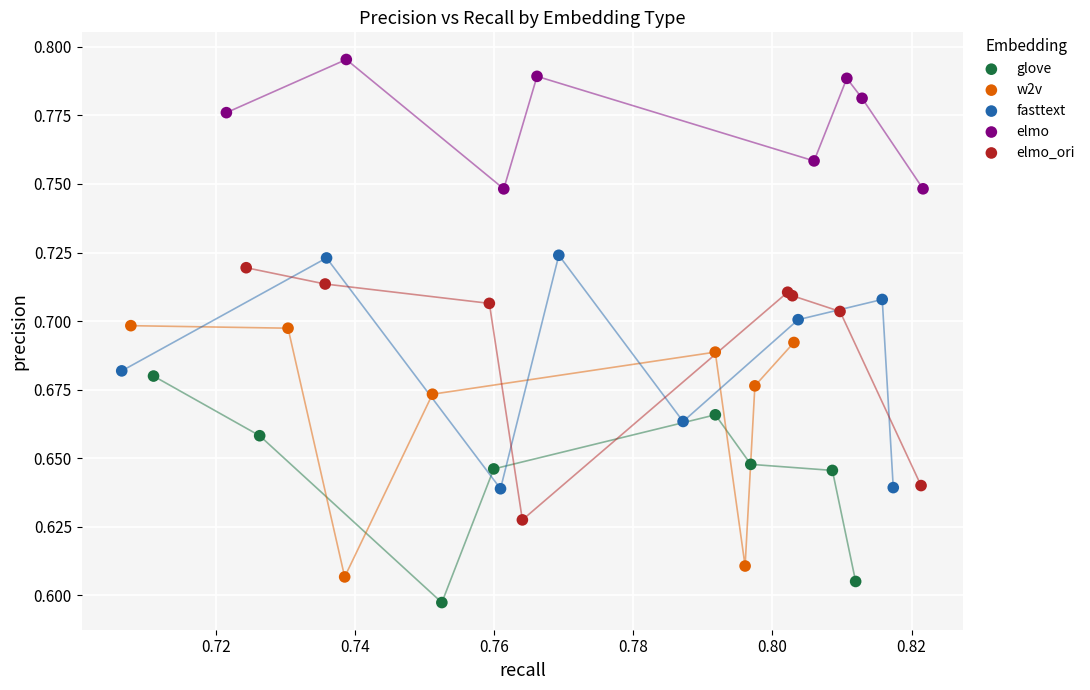

Which series reaches the minimum Y coordinate?

glove